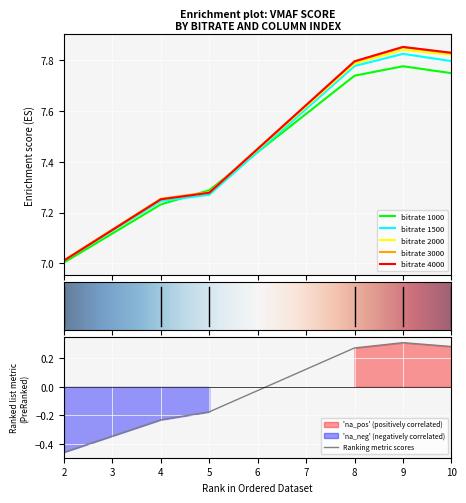

Where does the Ranking metric scores series first go above 0?

8